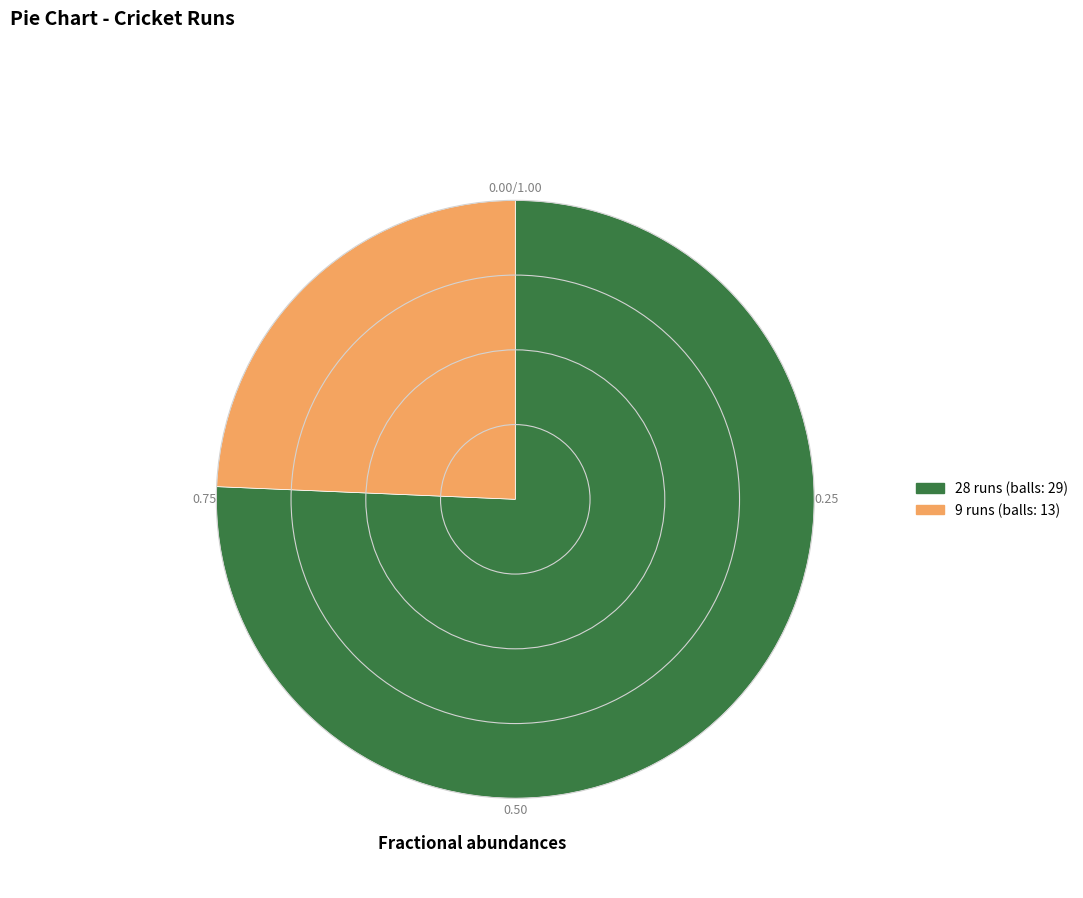

What is the largest slice in the pie chart?

28